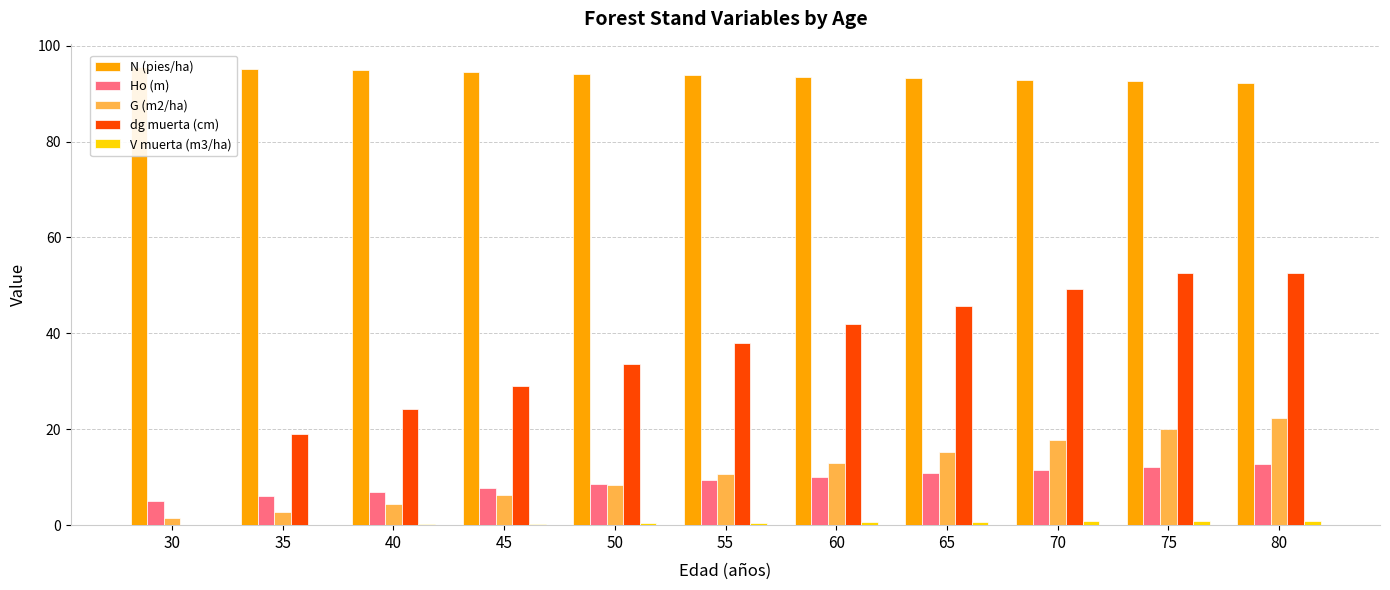

Which series has the widest spread of values?

dg muerta (cm)